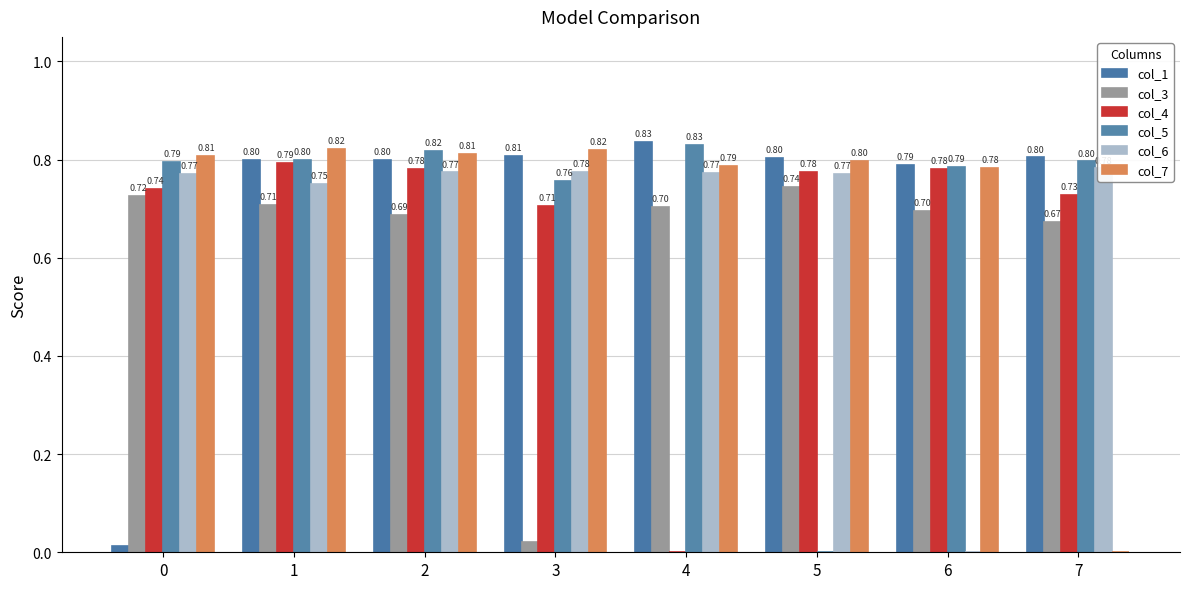

Count the number of categories in the chart.

8